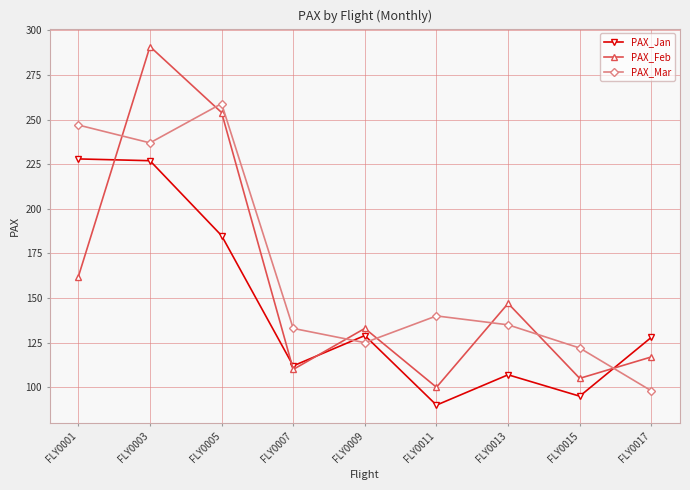

List the series in order of their peak value, lowest first.

PAX_Jan, PAX_Mar, PAX_Feb